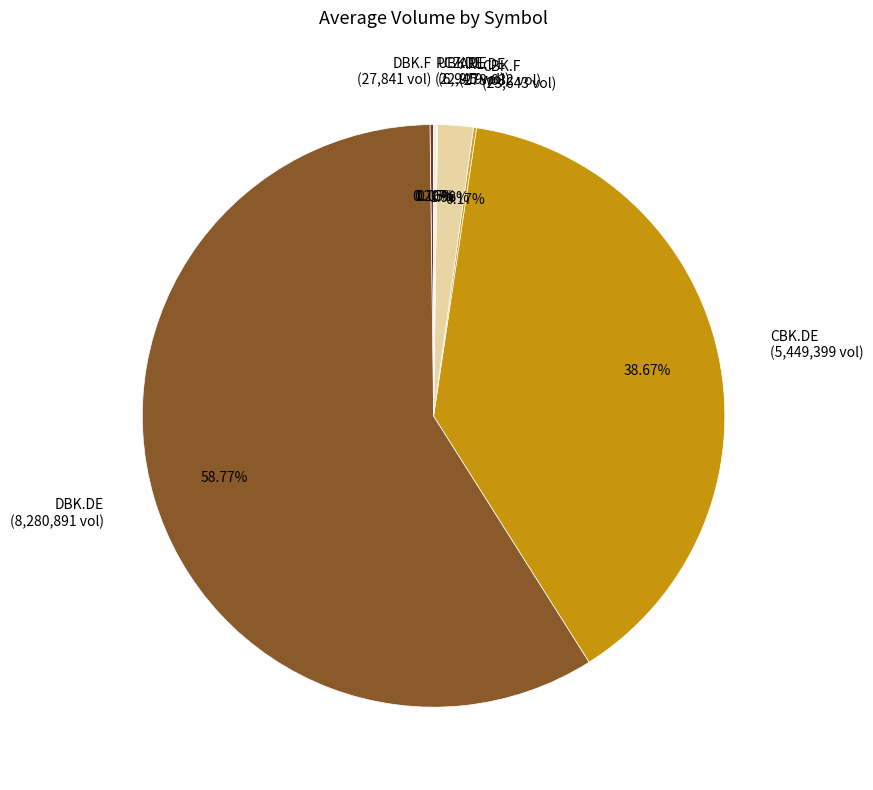

What portion of the pie excludes DBK.DE?

41.2%